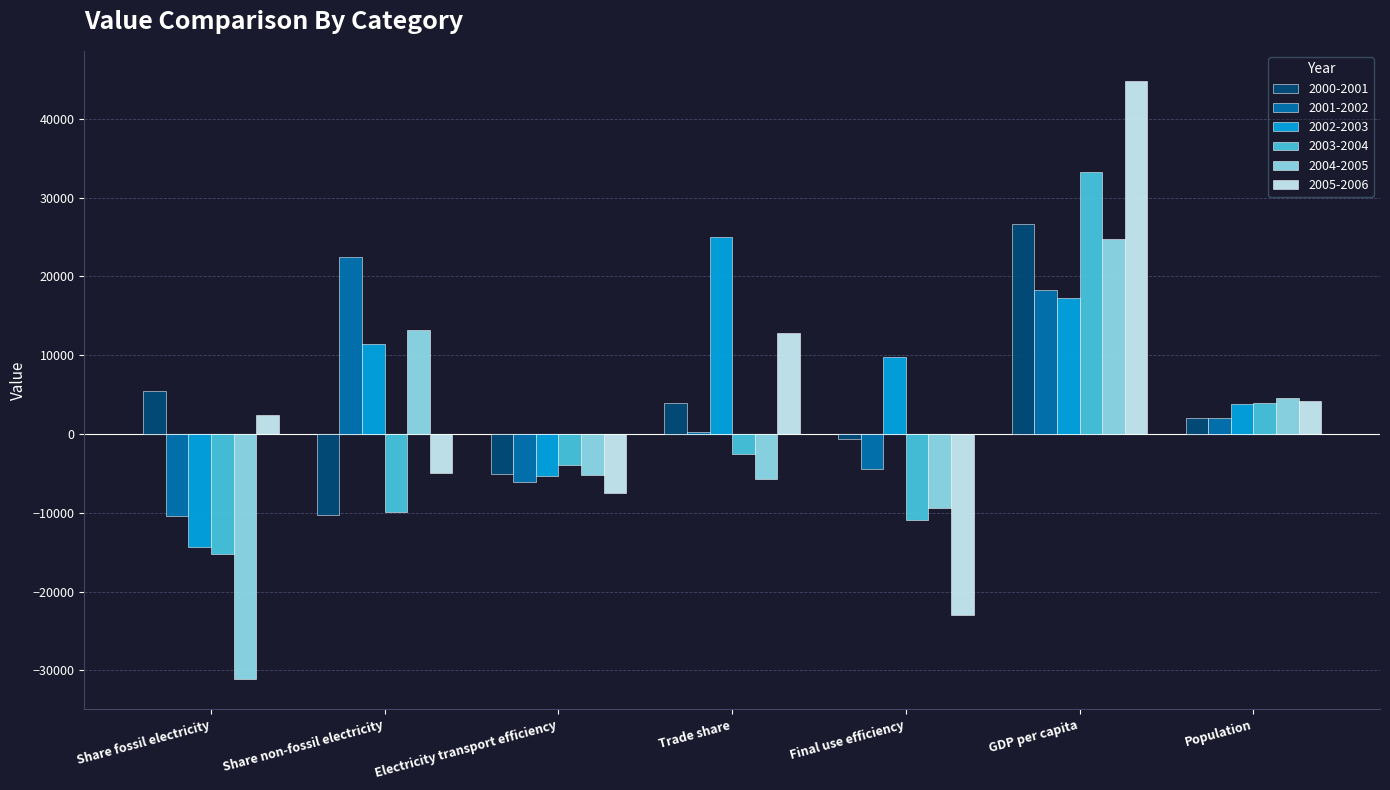

Where does the 2004-2005 series first go above -5183?

Share non-fossil electricity